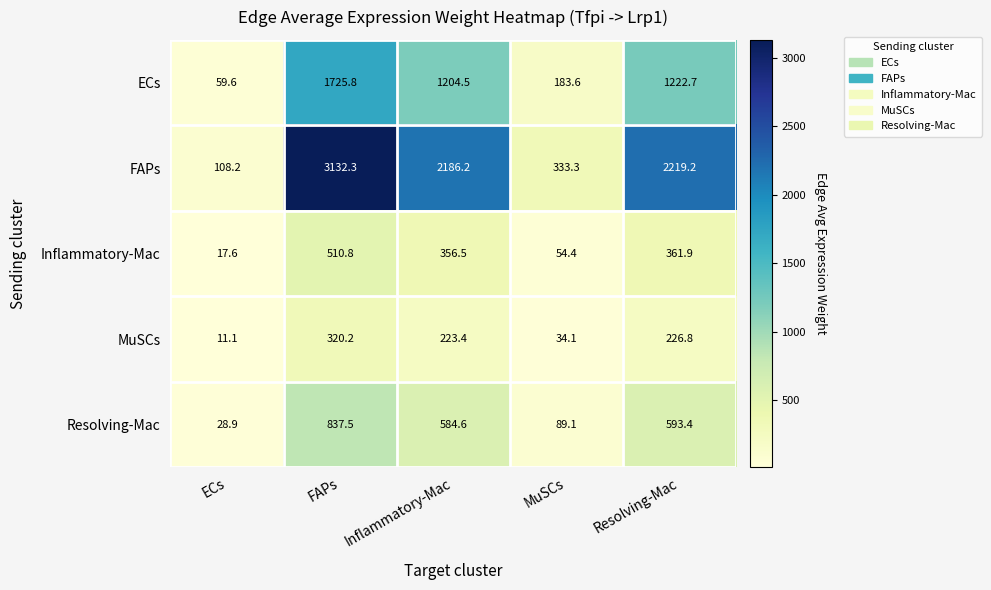

What is the difference between the highest and lowest values at MuSCs?

299.2